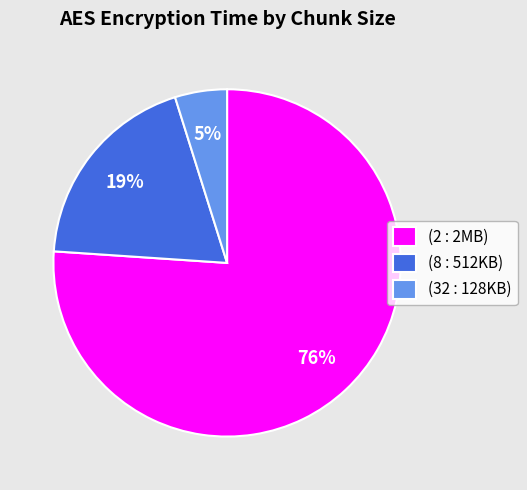

Combined, do (2 : 2MB) and (32 : 128KB) account for over 50%?

Yes